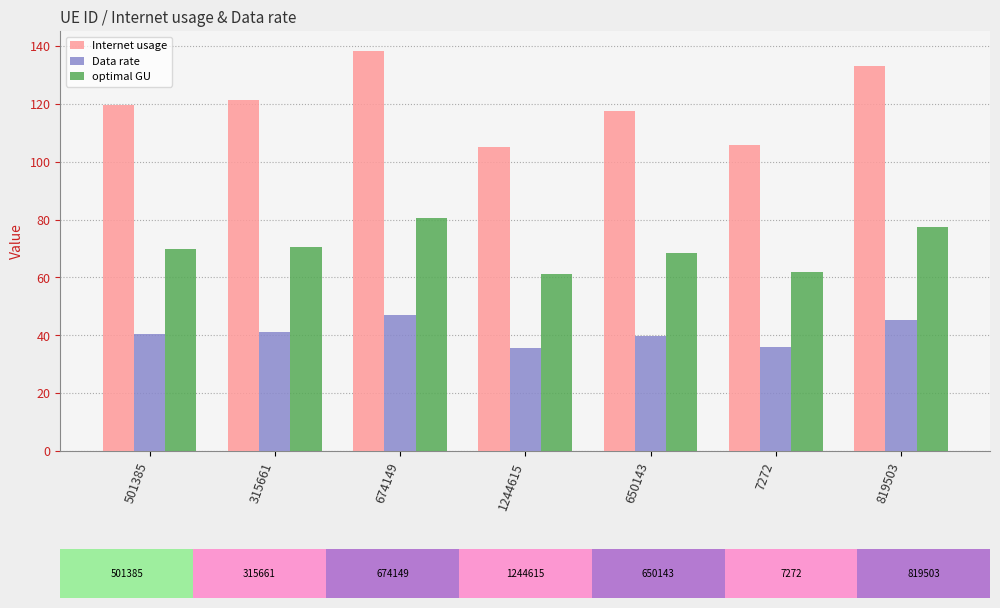

Reading right to left, extract all data points from this chart.

Internet usage: 819503=133.0	7272=105.9	650143=117.6	1244615=105.1	674149=138.2	315661=121.2	501385=119.6
Data rate: 819503=45.1	7272=35.9	650143=39.9	1244615=35.6	674149=46.9	315661=41.1	501385=40.6
optimal GU: 819503=77.4	7272=61.7	650143=68.5	1244615=61.2	674149=80.5	315661=70.6	501385=69.7